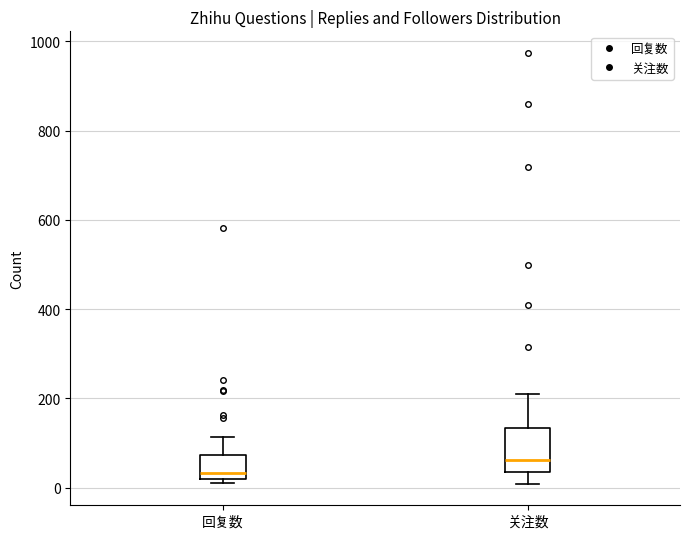

Reading left to right, read every box against the y-axis: the position of its median line, the range the box covers, and the ends of its whiskers. The values are not printed on the chart, so give them approximately, as read against the axis.

回复数: median 40, box 20 to 80, whiskers 20 (just below the box's lower edge) to 120
关注数: median 60, box 40 to 140, whiskers 0 to 200